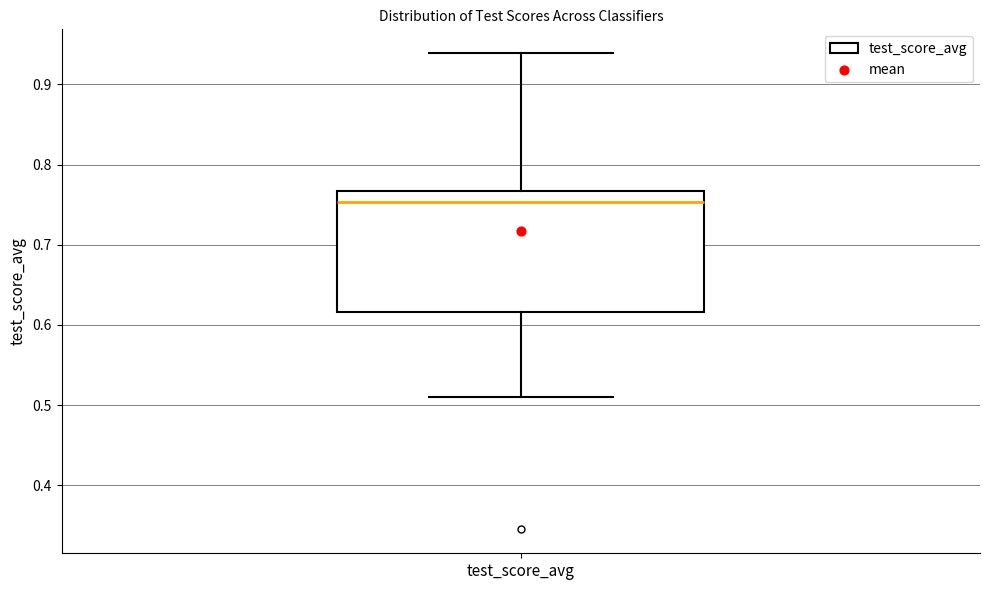

Read this box plot against the y-axis: the position of the median line, the range covered by the box, and the ends of both whiskers. The values are not printed on the chart, so give them approximately, as read against the axis.

median 0.75, box 0.62 to 0.77, whiskers 0.51 to 0.94